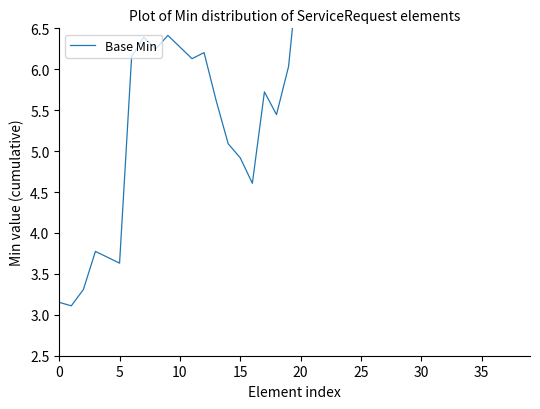

Reading left to right, transcribe all the data shown in this chart.

3.2	3.1	3.3	3.8	3.7	3.6	6.2	6.4	6.2	6.4	6.3	6.1	6.2	5.6	5.1	4.9	4.6	5.7	5.4	6.0	7.5	7.4	7.5	7.0	6.9	6.9	7.6	7.7	8.5	8.4	8.2	8.8	8.8	8.5	8.7	8.3	8.4	7.8	7.4	8.5